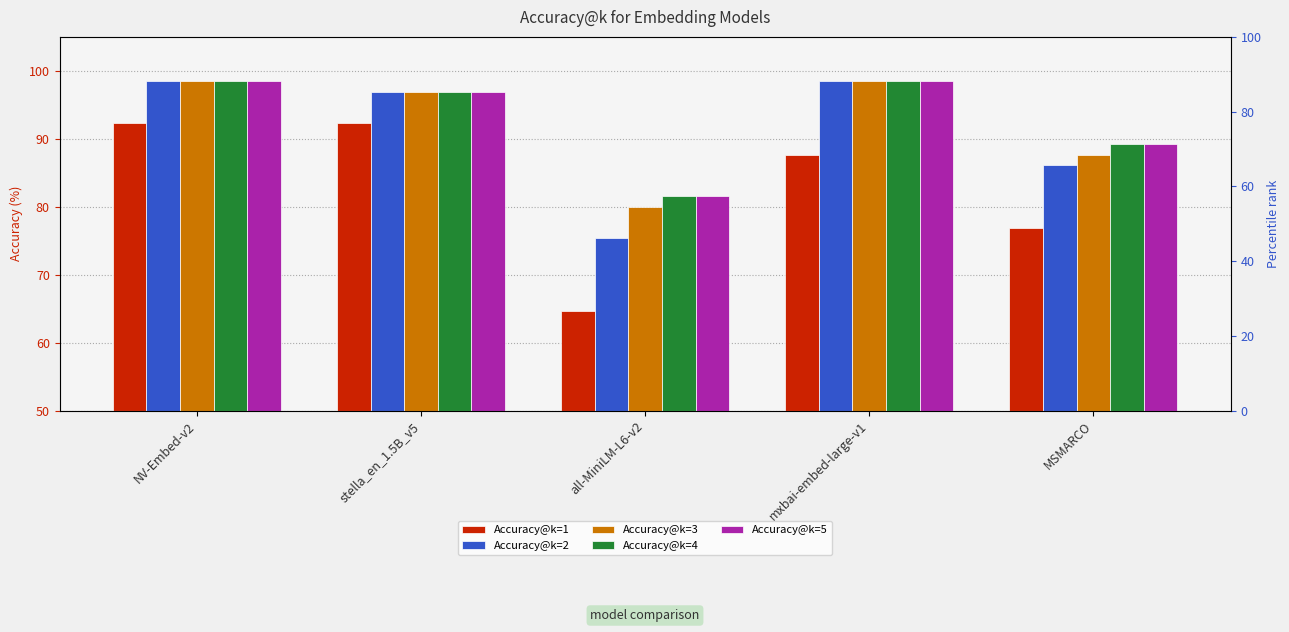

What is the average value of the Accuracy@k=4 series?

92.9